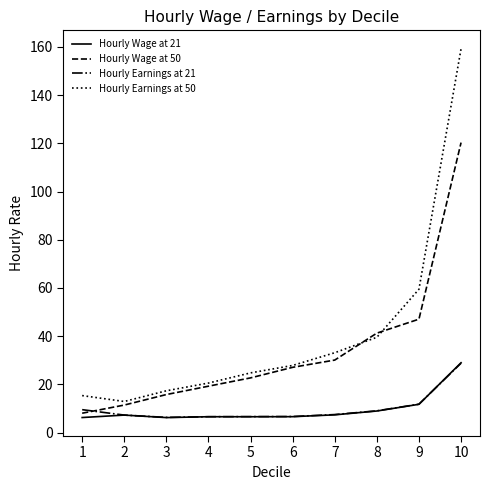

What is the average value of the Hourly Earnings at 50 series?

41.0